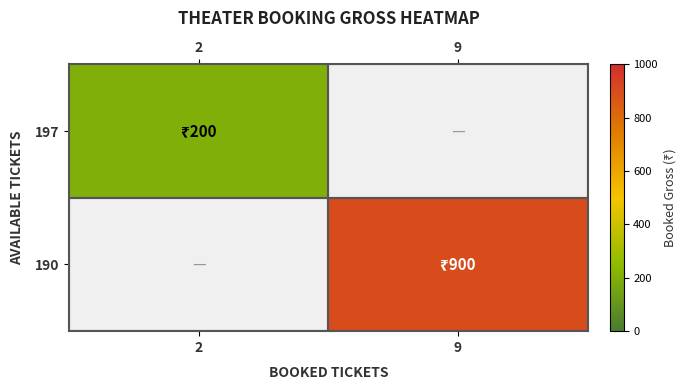

Which has a higher value, 2 or 9?

2